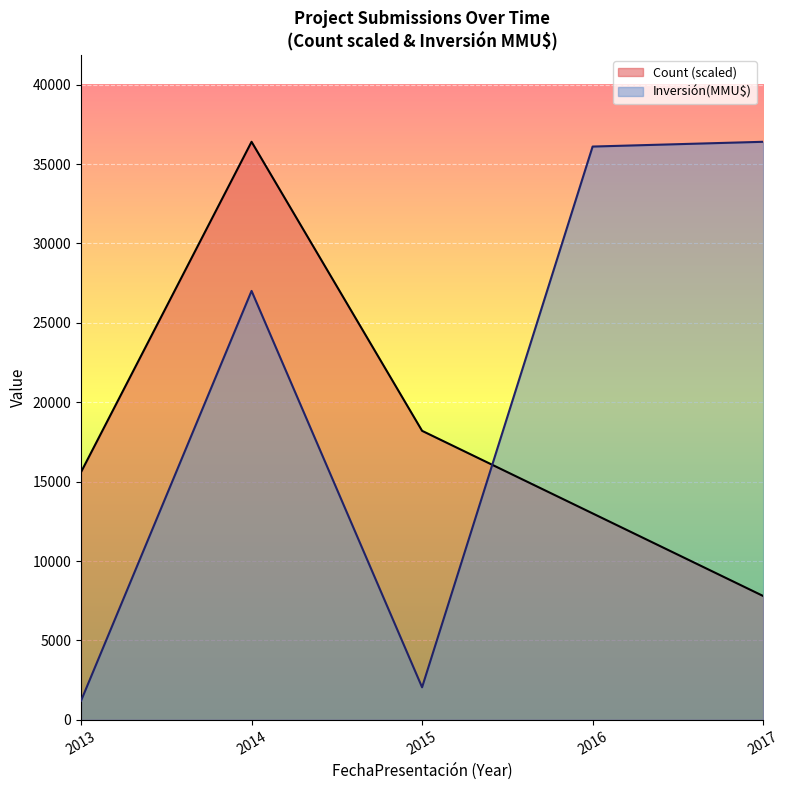

What is the difference between the maximum and minimum values in the Inversión(MMU$) series?

35200